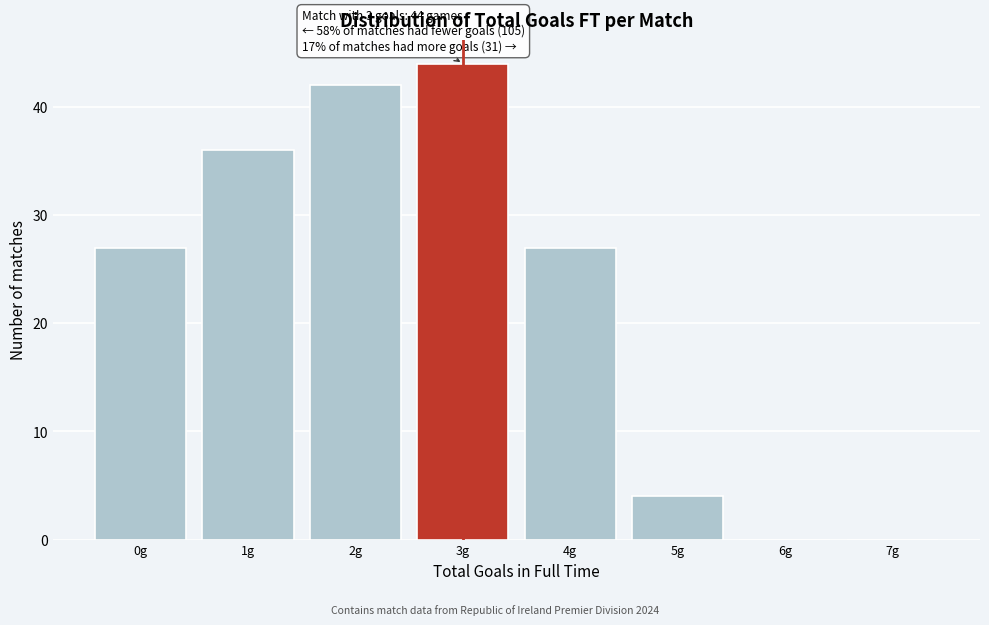

Reading right to left, what are all the values shown in this chart?

7g=0	6g=0	5g=4	4g=27	3g=44	2g=42	1g=36	0g=27